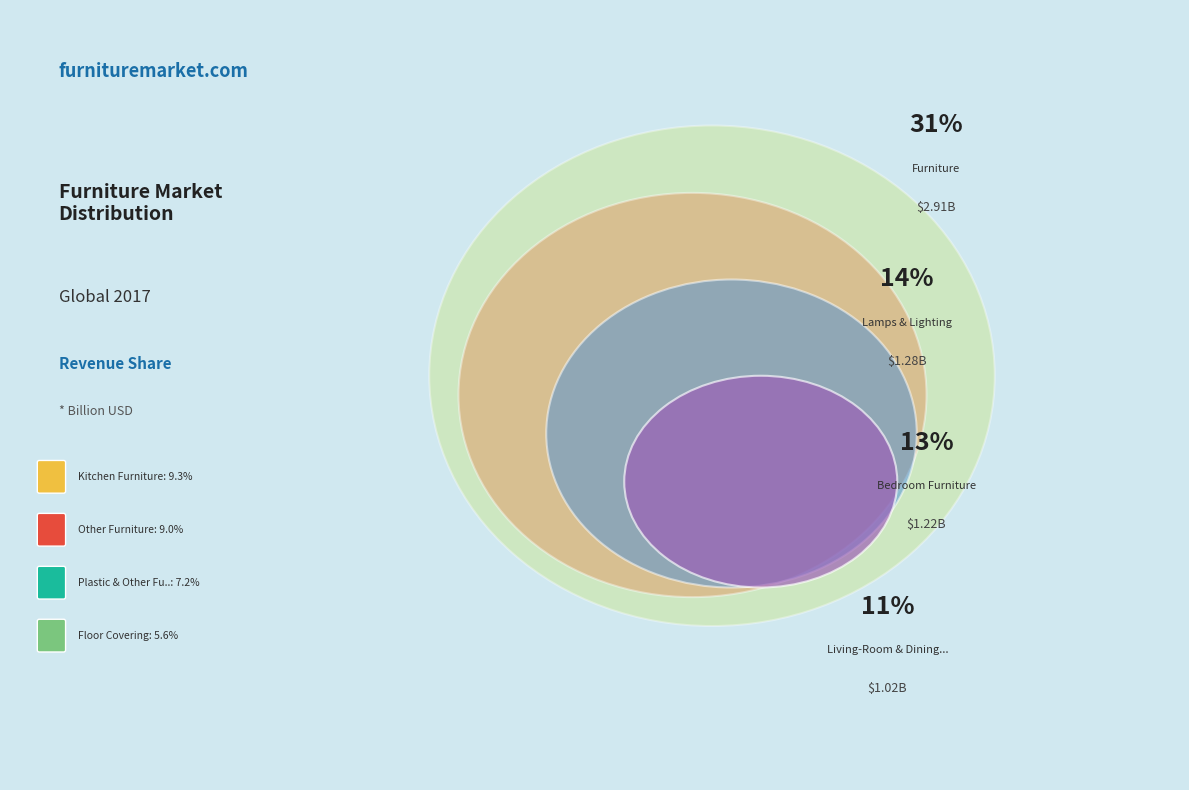

Does Floor Covering represent more than half of the total?

No